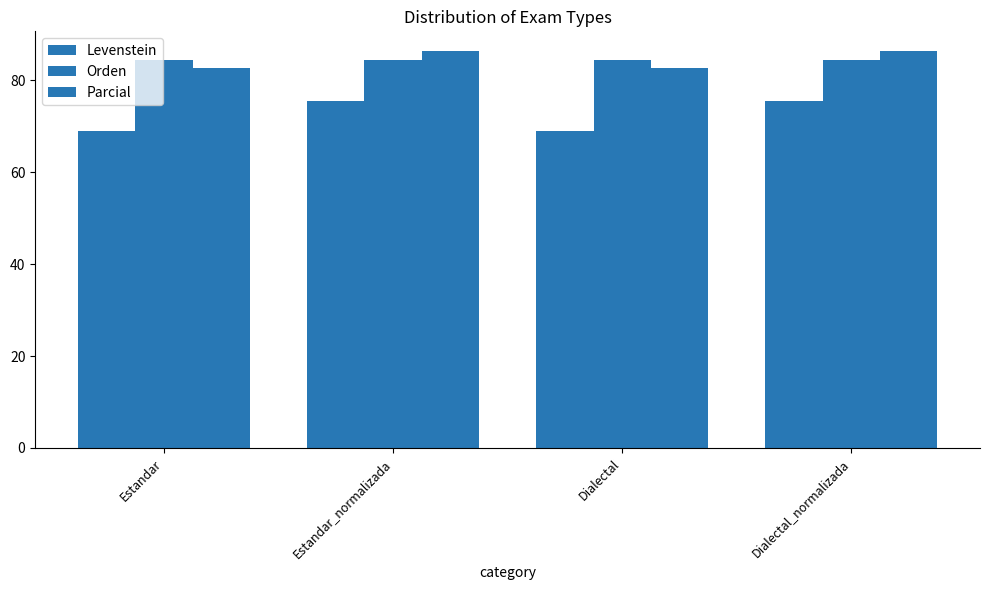

Are the bars horizontal?

No